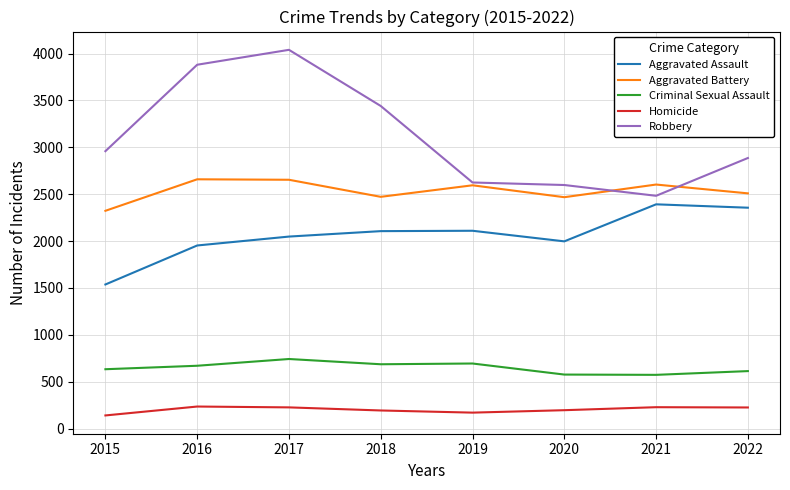

True or false: Aggravated Assault and Criminal Sexual Assault intersect in this chart.

False